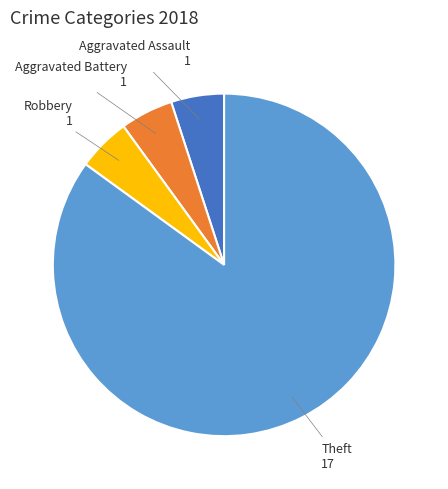

Is there a majority slice in this chart?

Yes